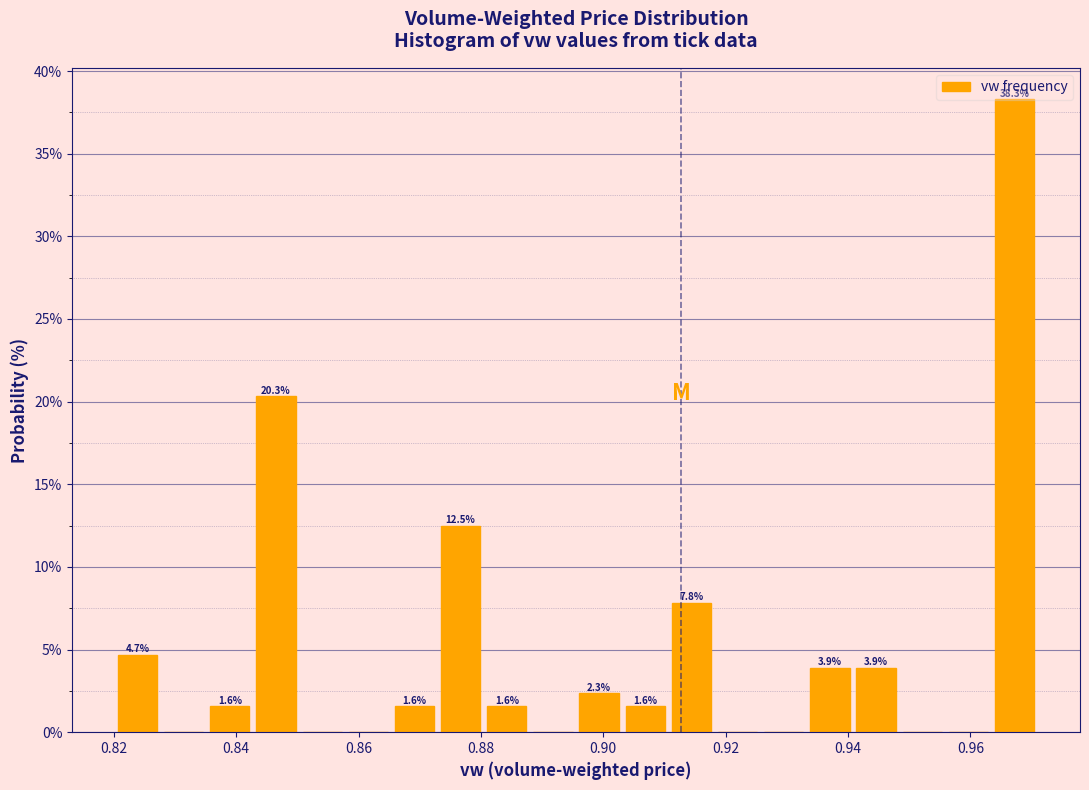

Read against the x-axis, roughly where is the centre of the tallest bar?

0.968